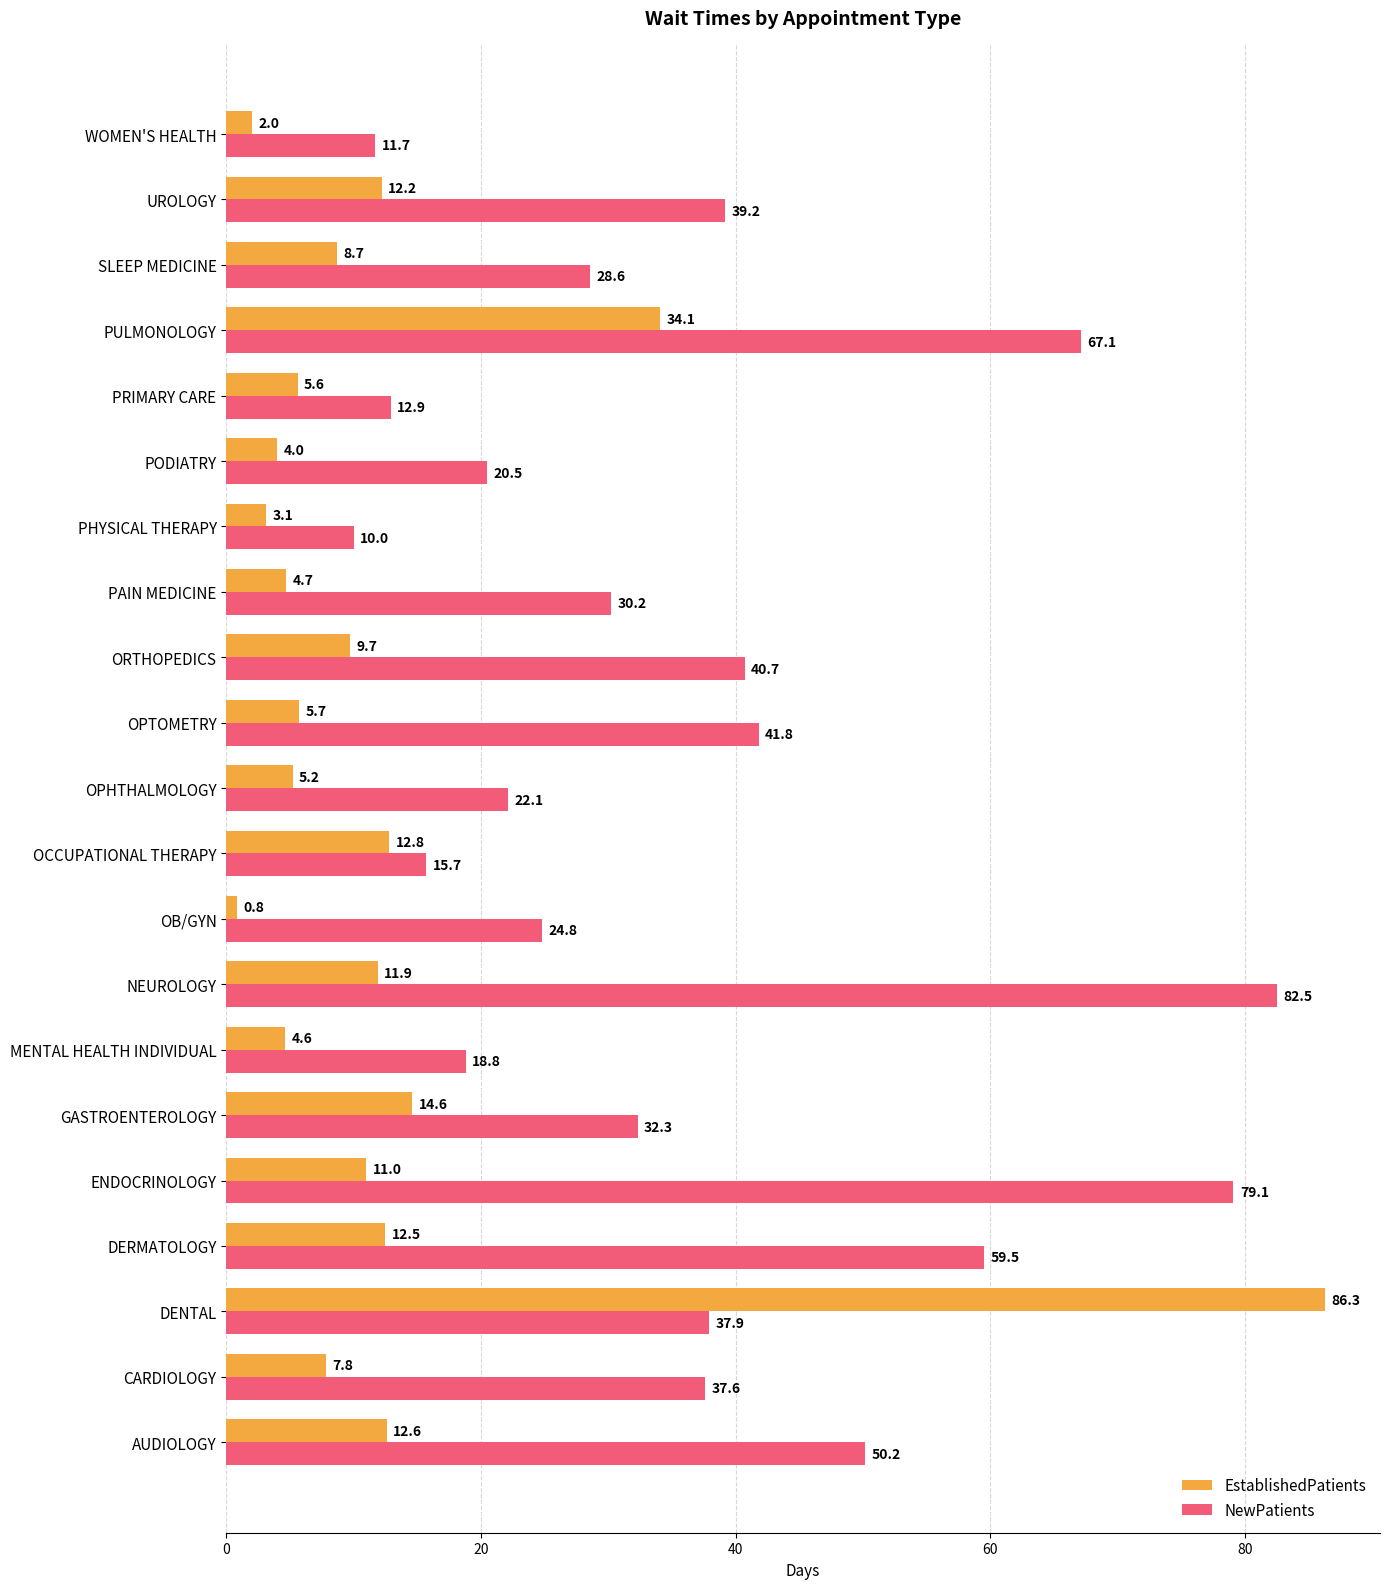

Count the number of data series in this chart.

2